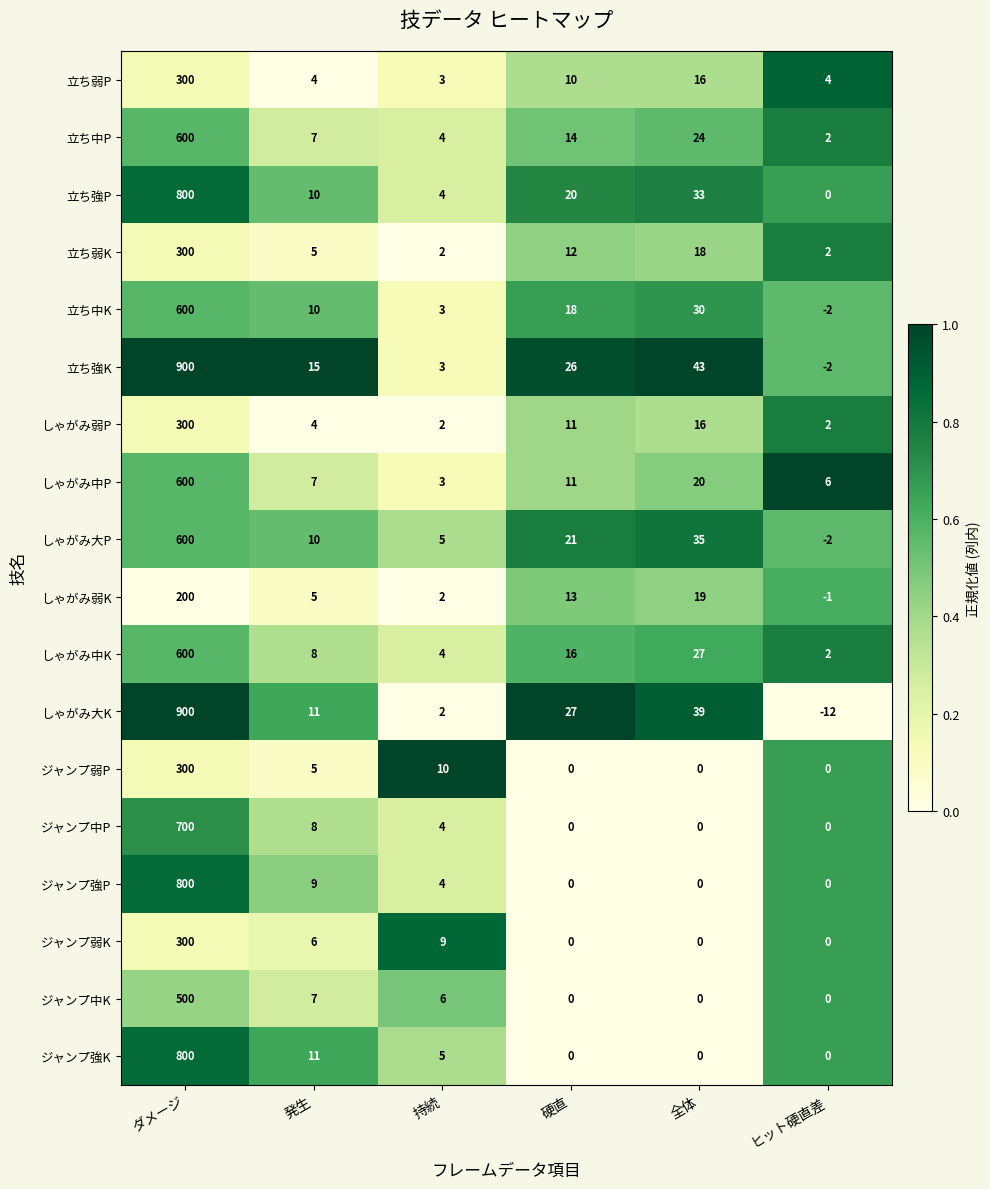

What is the spread (max minus min) of values at ダメージ?

700